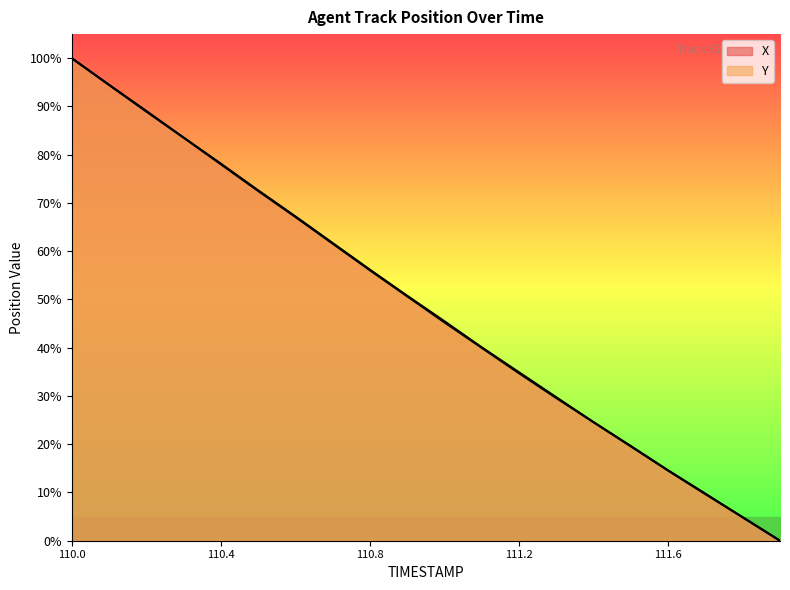

Reading right to left, what are all the values shown in this chart?

X: 0.0	4.8	9.8	14.6	19.6	24.6	29.7	34.9	40.1	45.5	50.8	56.2	61.7	67.2	72.6	78.1	83.5	89.1	94.5	100.0
Y: 0.0	4.9	9.6	14.5	19.5	24.6	29.6	34.7	40.0	45.2	50.6	56.0	61.6	67.1	72.5	78.0	83.5	88.9	94.5	100.0